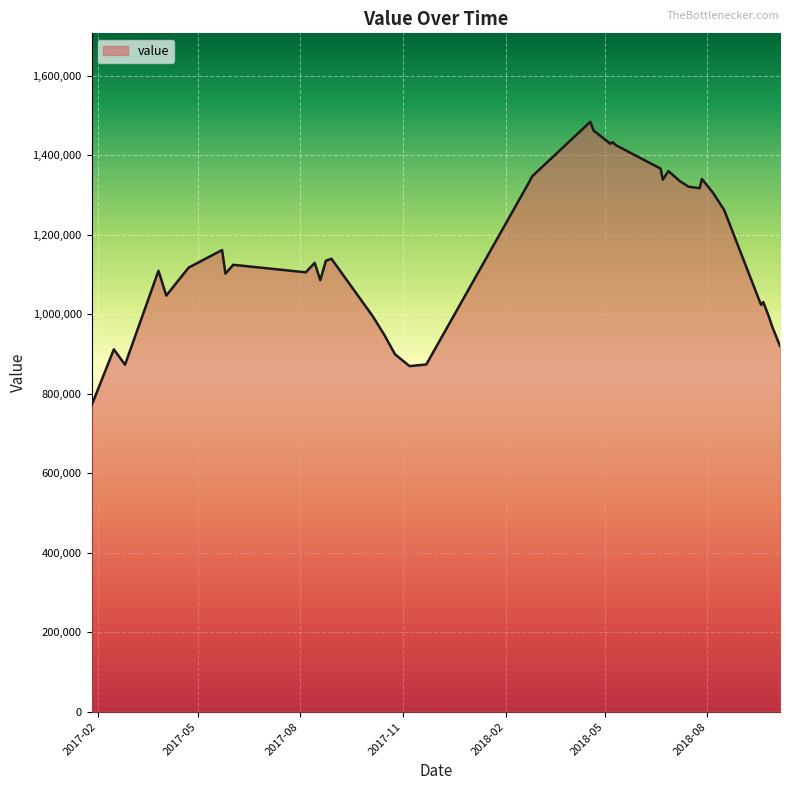

How many lines are shown in the chart?

1